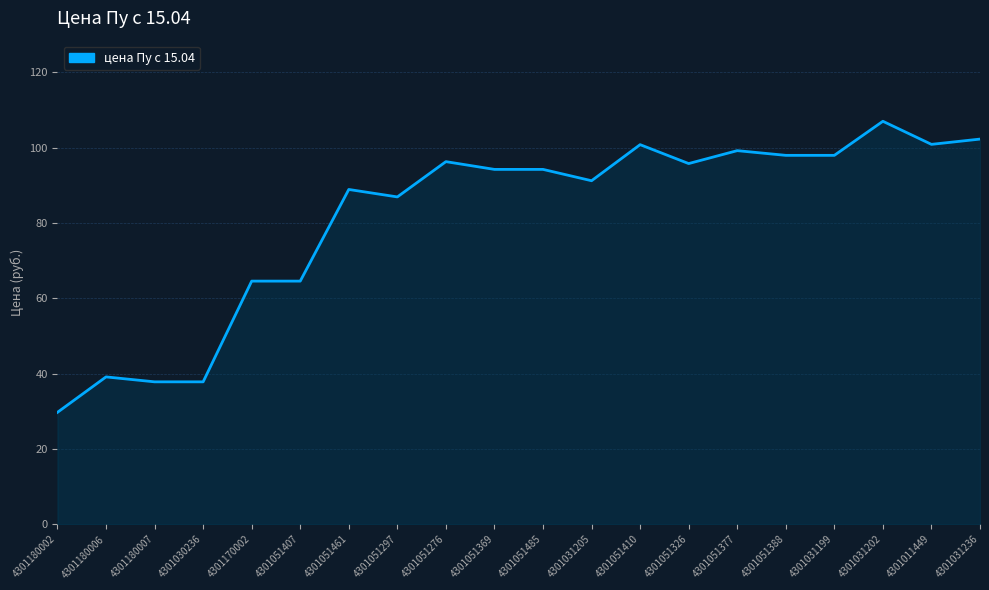

What is the minimum value shown in the chart?

29.7